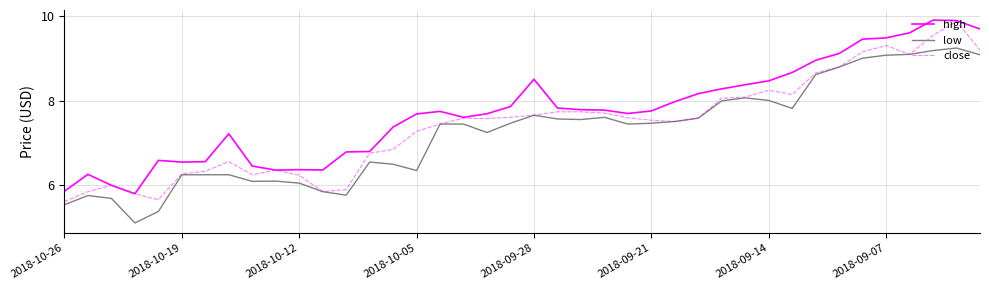

Which series has the largest total across all categories?

high